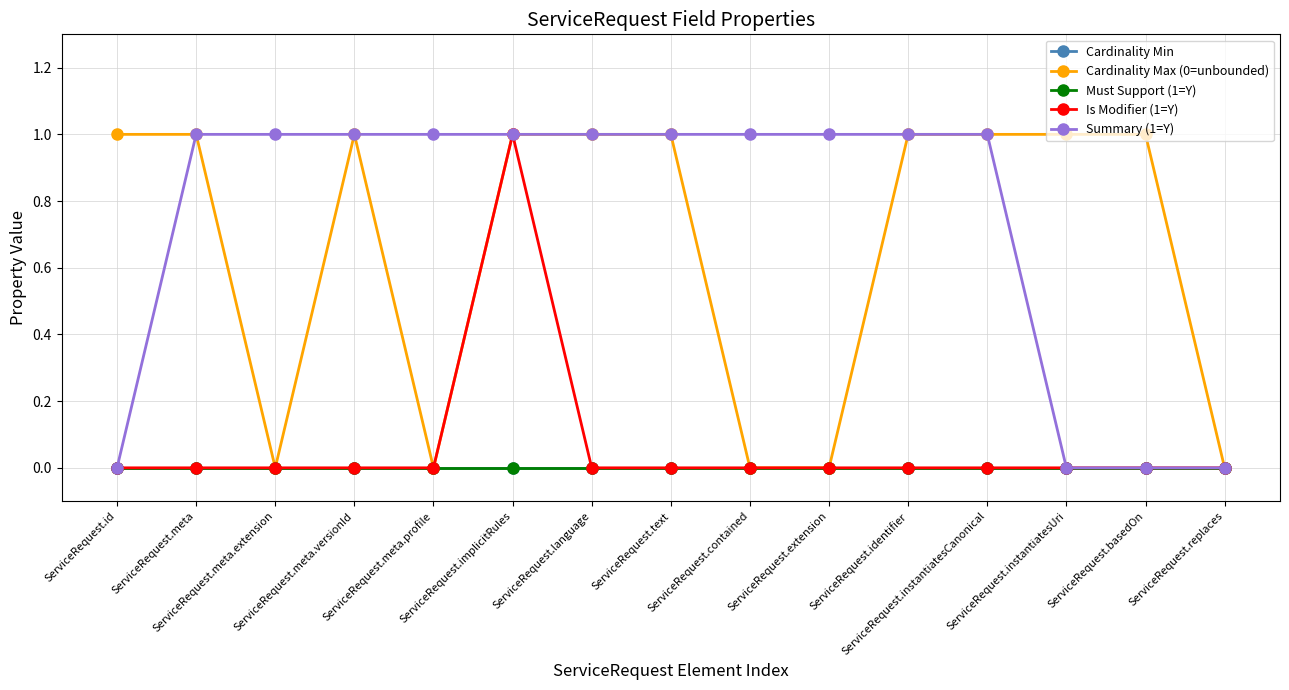

Reading left to right, transcribe all the data shown in this chart.

Cardinality Min: ServiceRequest.id=0	ServiceRequest.meta=0	ServiceRequest.meta.extension=0	ServiceRequest.meta.versionId=0	ServiceRequest.meta.profile=0	ServiceRequest.implicitRules=0	ServiceRequest.language=0	ServiceRequest.text=0	ServiceRequest.contained=0	ServiceRequest.extension=0	ServiceRequest.identifier=0	ServiceRequest.instantiatesCanonical=0	ServiceRequest.instantiatesUri=0	ServiceRequest.basedOn=0	ServiceRequest.replaces=0
Cardinality Max (0=unbounded): ServiceRequest.id=1	ServiceRequest.meta=1	ServiceRequest.meta.extension=0	ServiceRequest.meta.versionId=1	ServiceRequest.meta.profile=0	ServiceRequest.implicitRules=1	ServiceRequest.language=1	ServiceRequest.text=1	ServiceRequest.contained=0	ServiceRequest.extension=0	ServiceRequest.identifier=1	ServiceRequest.instantiatesCanonical=1	ServiceRequest.instantiatesUri=1	ServiceRequest.basedOn=1	ServiceRequest.replaces=0
Must Support (1=Y): ServiceRequest.id=0	ServiceRequest.meta=0	ServiceRequest.meta.extension=0	ServiceRequest.meta.versionId=0	ServiceRequest.meta.profile=0	ServiceRequest.implicitRules=0	ServiceRequest.language=0	ServiceRequest.text=0	ServiceRequest.contained=0	ServiceRequest.extension=0	ServiceRequest.identifier=0	ServiceRequest.instantiatesCanonical=0	ServiceRequest.instantiatesUri=0	ServiceRequest.basedOn=0	ServiceRequest.replaces=0
Is Modifier (1=Y): ServiceRequest.id=0	ServiceRequest.meta=0	ServiceRequest.meta.extension=0	ServiceRequest.meta.versionId=0	ServiceRequest.meta.profile=0	ServiceRequest.implicitRules=1	ServiceRequest.language=0	ServiceRequest.text=0	ServiceRequest.contained=0	ServiceRequest.extension=0	ServiceRequest.identifier=0	ServiceRequest.instantiatesCanonical=0	ServiceRequest.instantiatesUri=0	ServiceRequest.basedOn=0	ServiceRequest.replaces=0
Summary (1=Y): ServiceRequest.id=0	ServiceRequest.meta=1	ServiceRequest.meta.extension=1	ServiceRequest.meta.versionId=1	ServiceRequest.meta.profile=1	ServiceRequest.implicitRules=1	ServiceRequest.language=1	ServiceRequest.text=1	ServiceRequest.contained=1	ServiceRequest.extension=1	ServiceRequest.identifier=1	ServiceRequest.instantiatesCanonical=1	ServiceRequest.instantiatesUri=0	ServiceRequest.basedOn=0	ServiceRequest.replaces=0